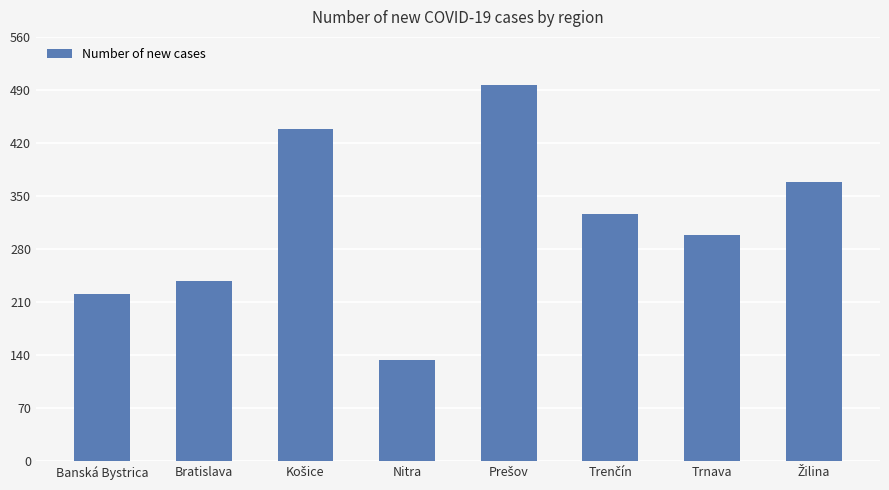

Reading left to right, transcribe all the data shown in this chart.

221	238	439	133	497	326	299	369